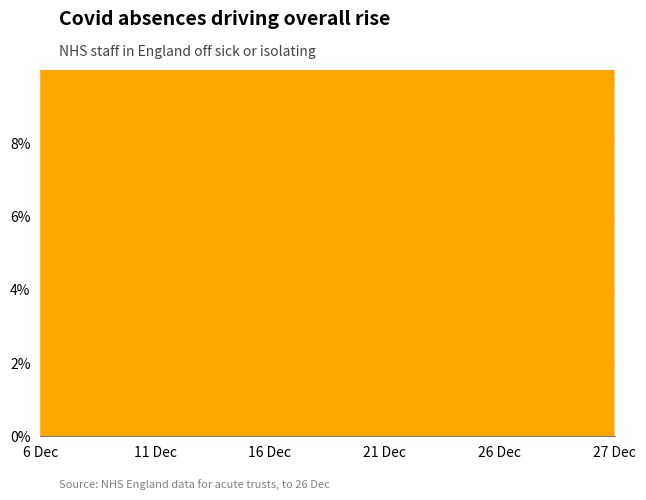

Reading right to left, list all the values displayed in this chart.

Other absences: 0.1	0.1	0.1	0.1	0.1	0.1
Covid absences: 0.0	0.0	0.0	0.0	0.0	0.0